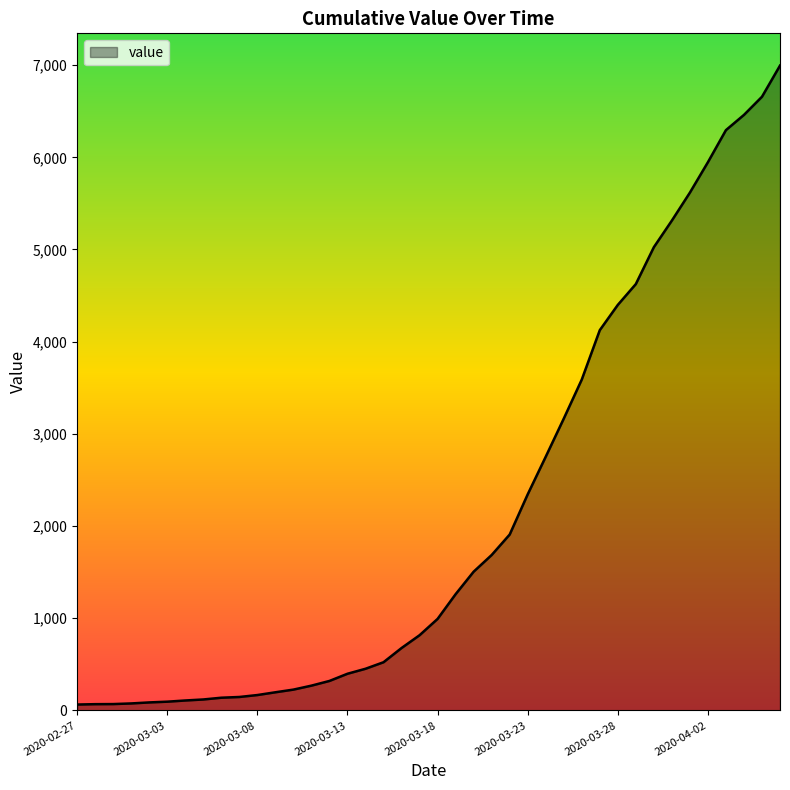

What is the difference between the maximum and minimum values?

6931